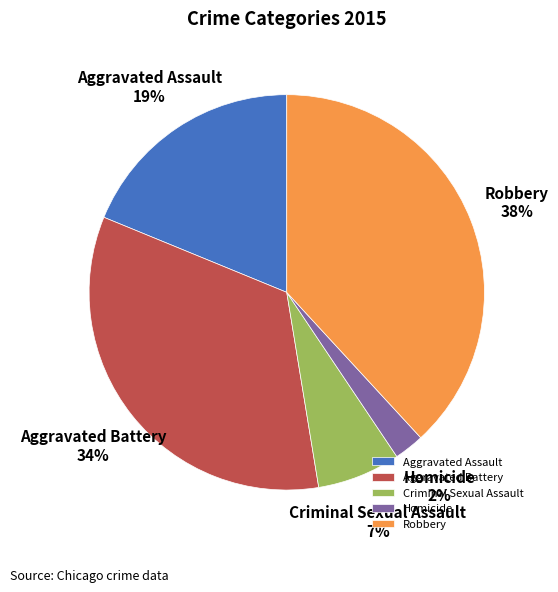

Between Aggravated Battery and Robbery, which is larger?

Robbery